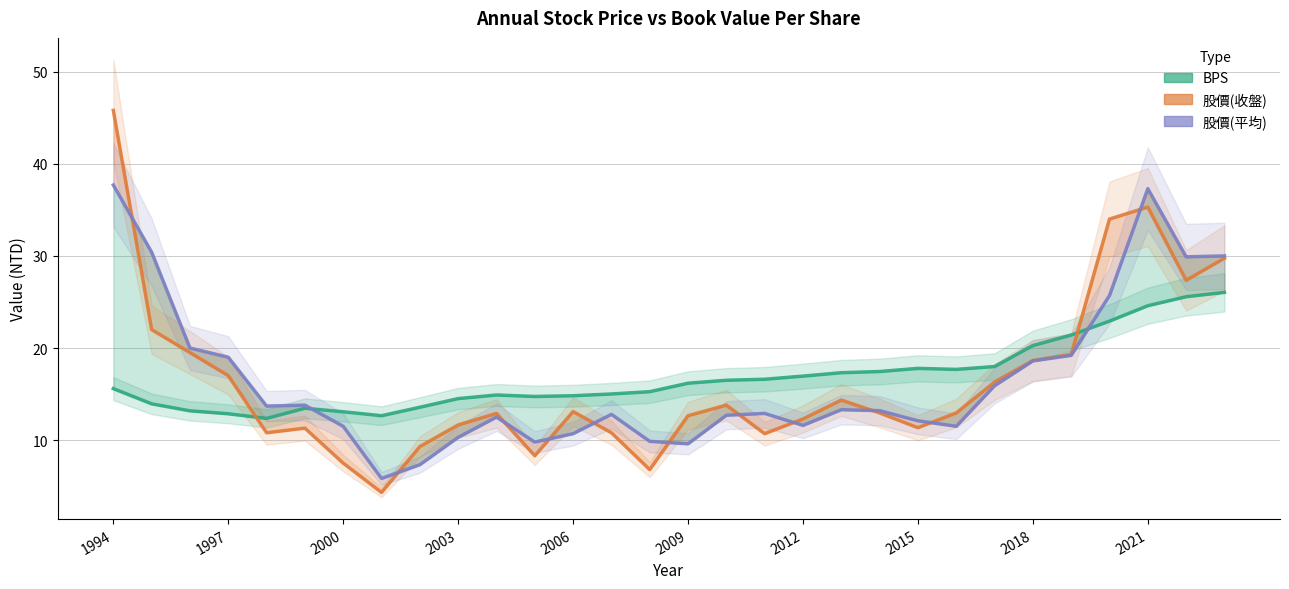

Is it true that 股價(收盤) equals 20.2 at 2009?

False